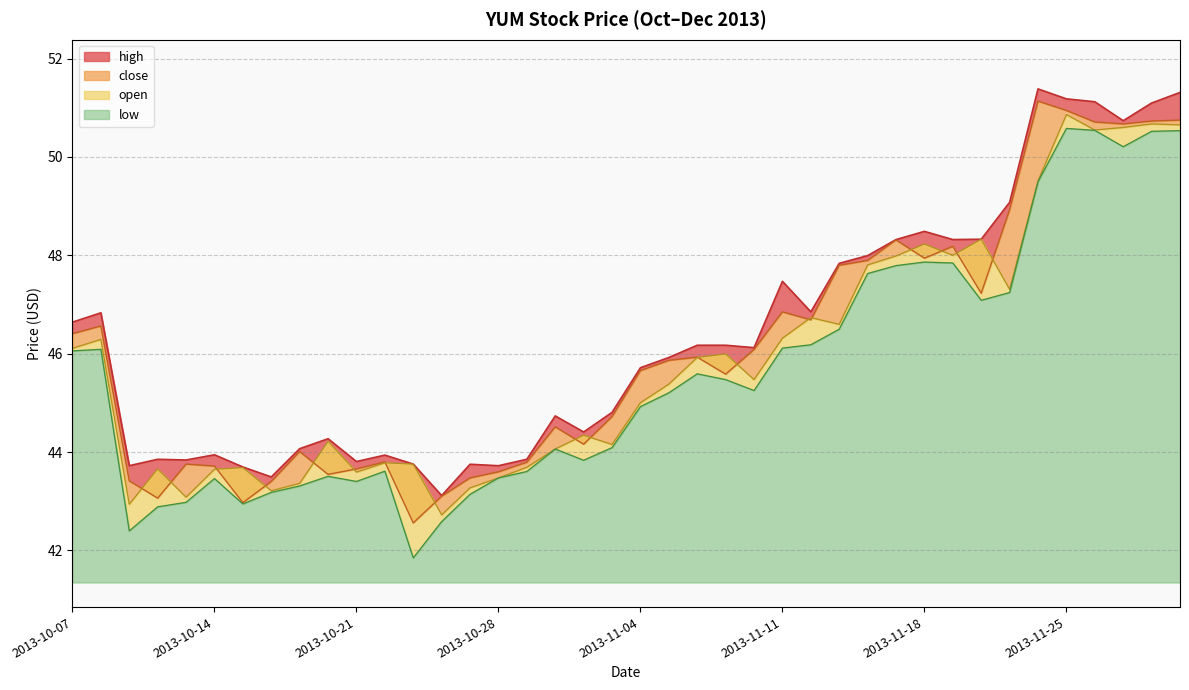

Which category has the lowest value in the open series?

2013-10-24